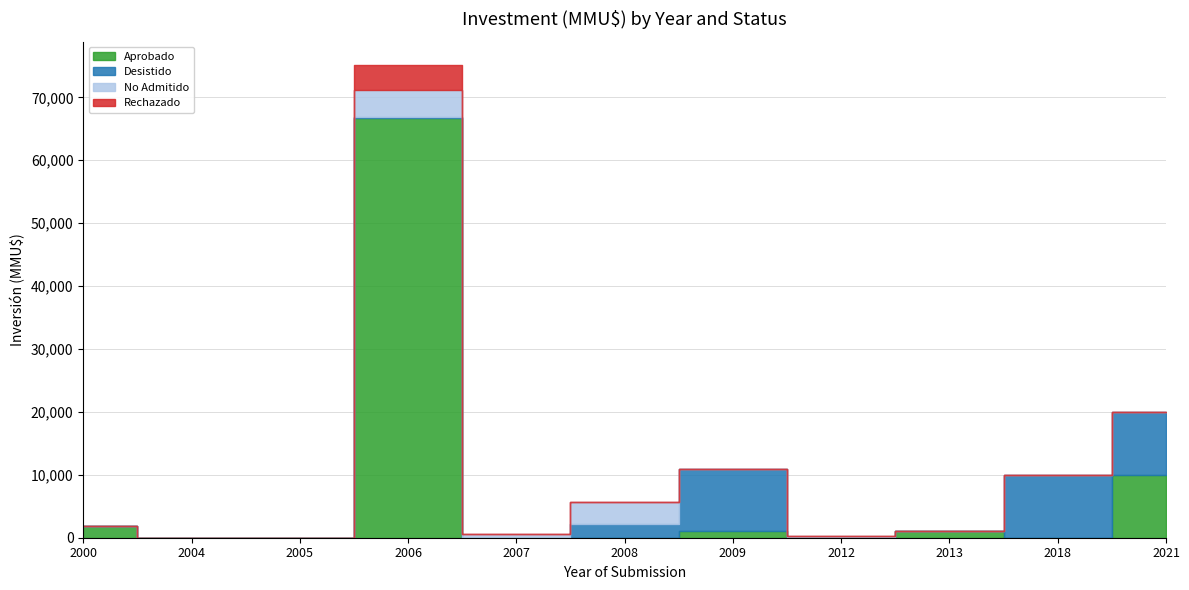

Which has a higher value, 2021 or 2004?

2021